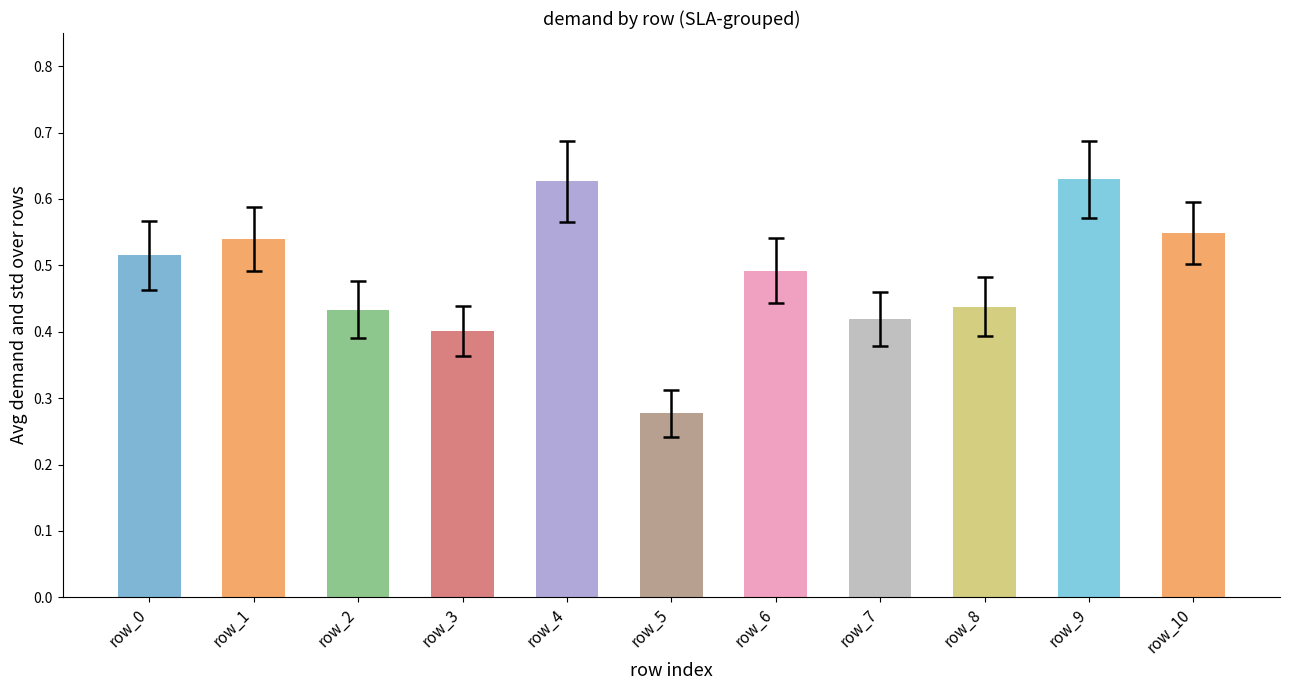

List the labels in order of value, smallest first.

row_5, row_3, row_7, row_2, row_8, row_6, row_0, row_1, row_10, row_4, row_9